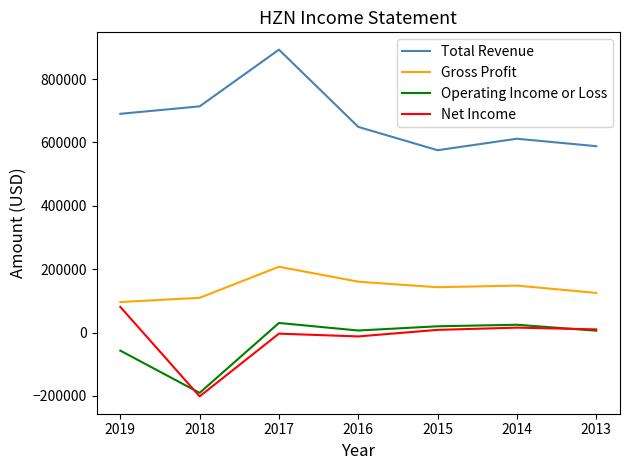

What is the difference between the Operating Income or Loss values at 2016 and 2014?

18200